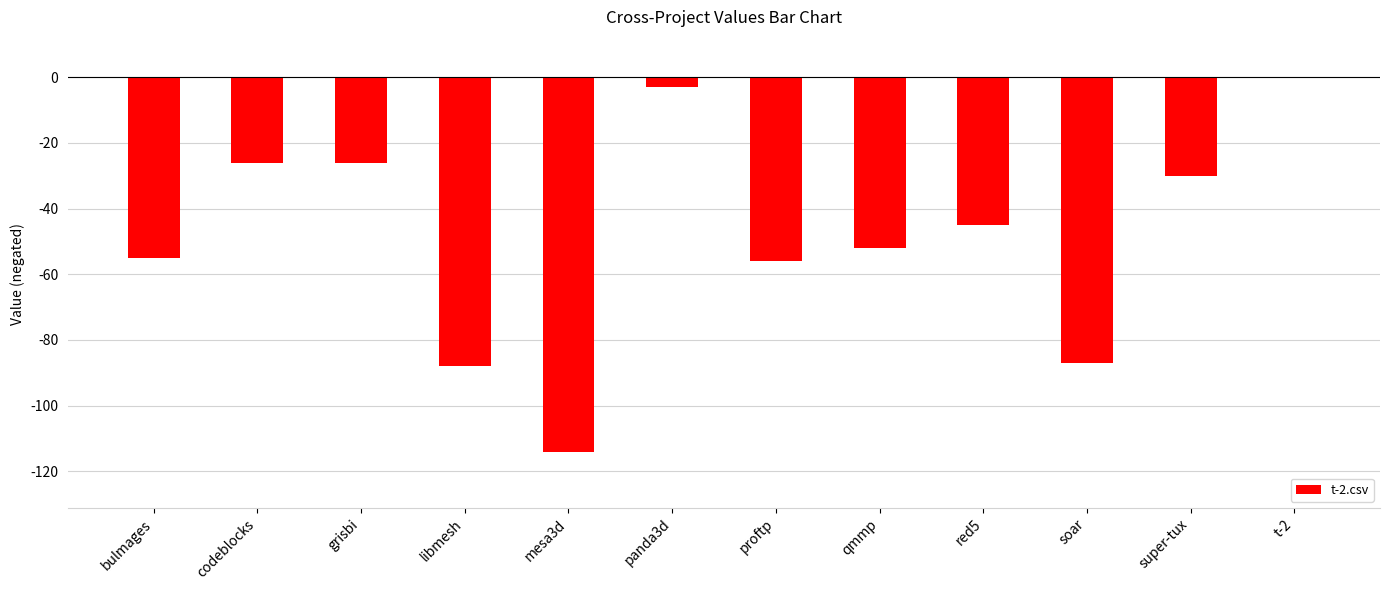

Between qmmp and panda3d, which is larger?

panda3d